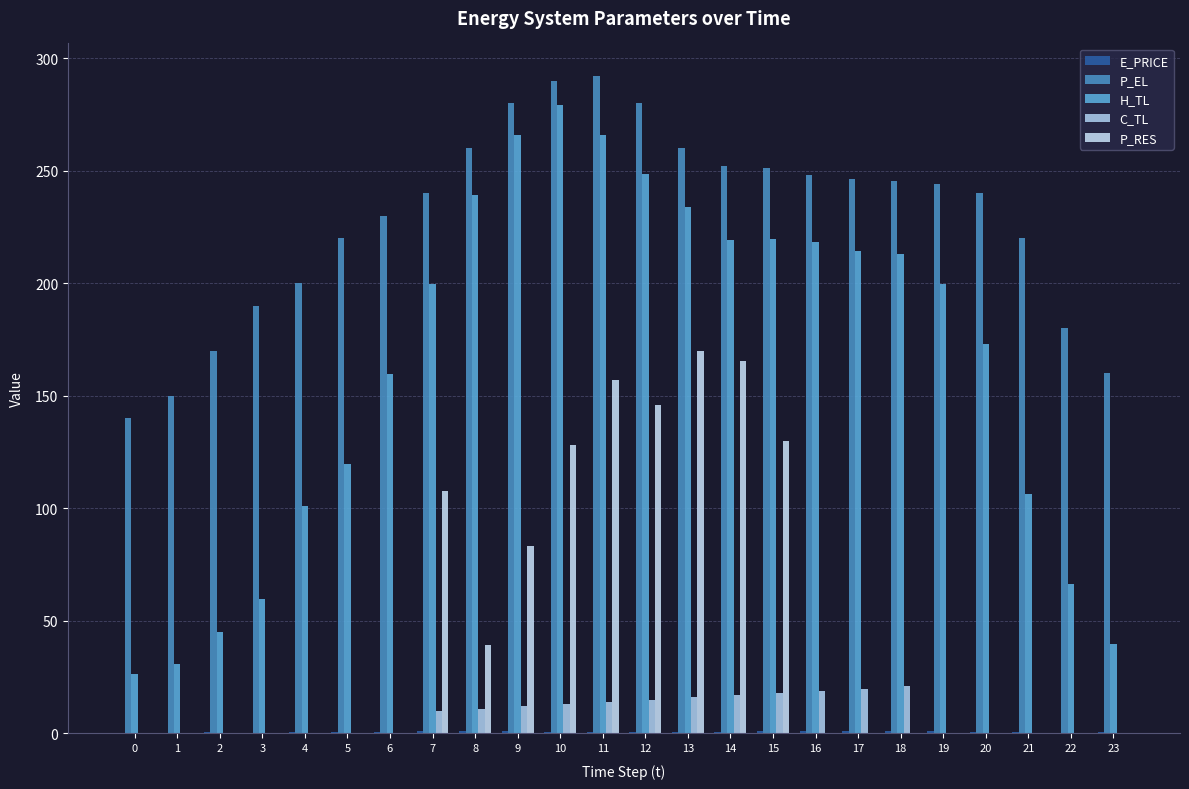

What is the average value of the P_EL series?

228.7